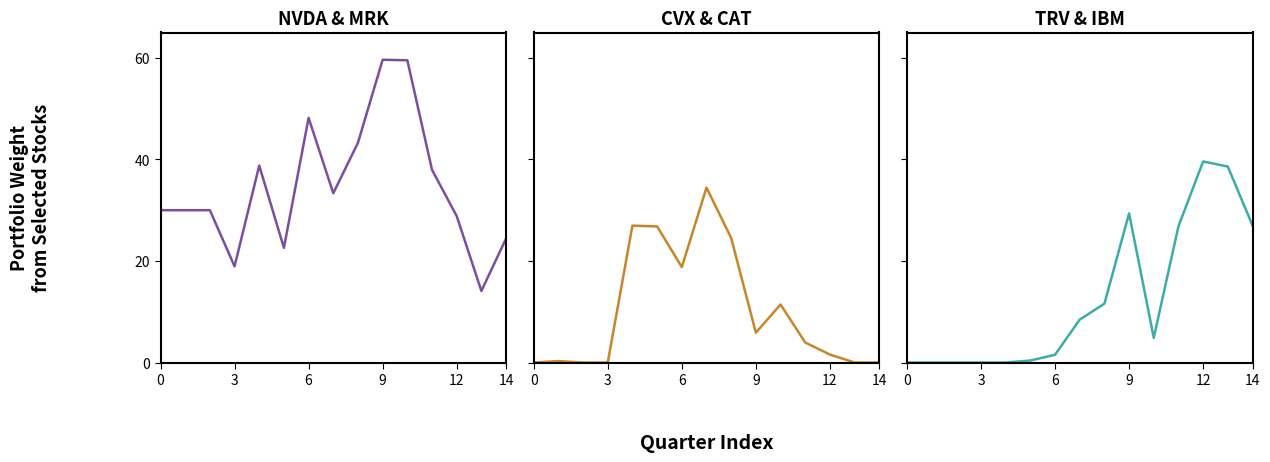

At 12, list the series in order from largest to smallest.

NVDA & MRK, CVX & CAT, TRV & IBM